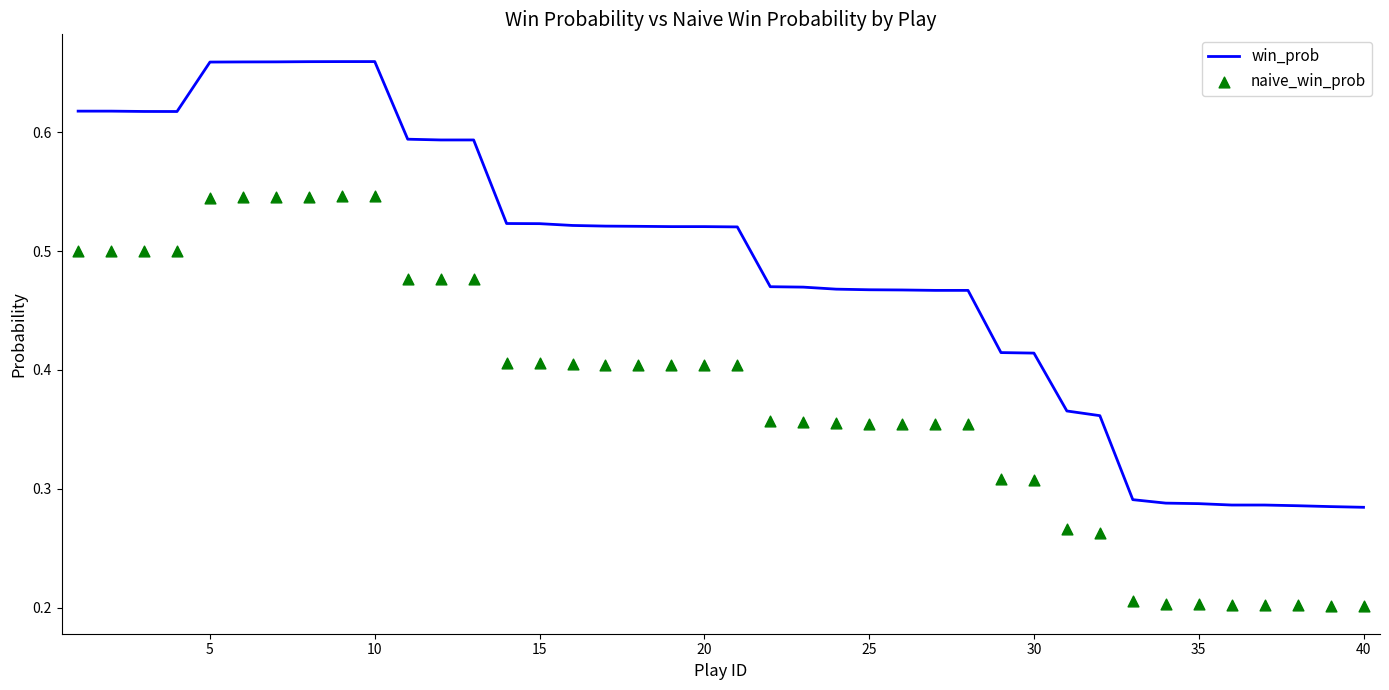

True or false: win_prob has a value of 0.3 at 20.

False